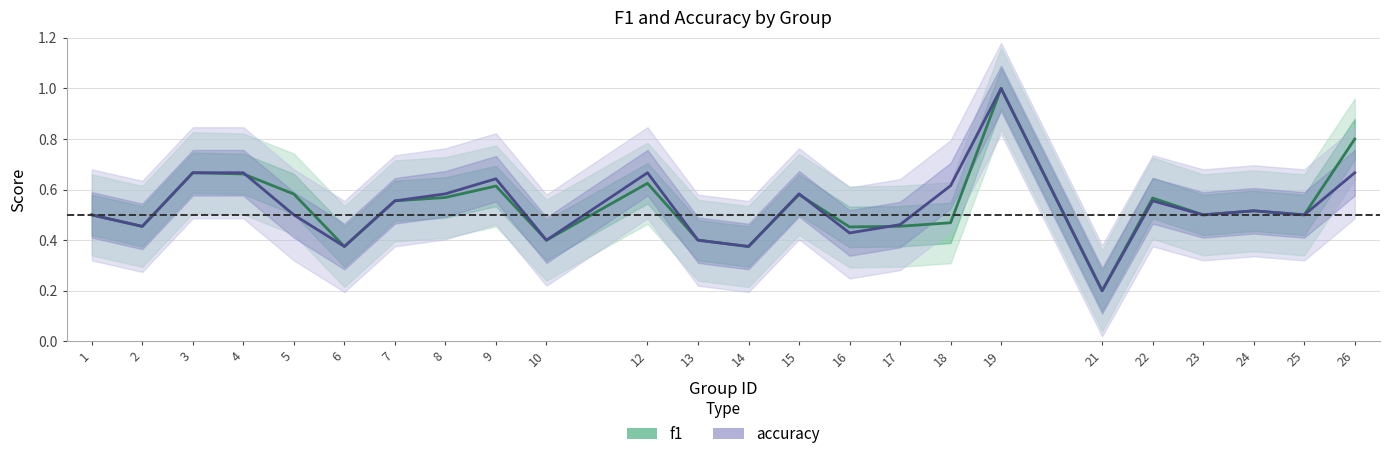

What is the spread (max minus min) of values at 5?

0.1